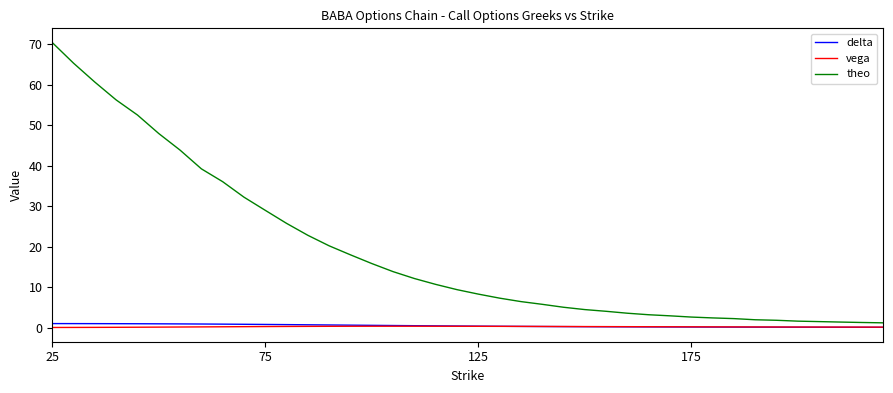

Which series has the largest total across all categories?

theo